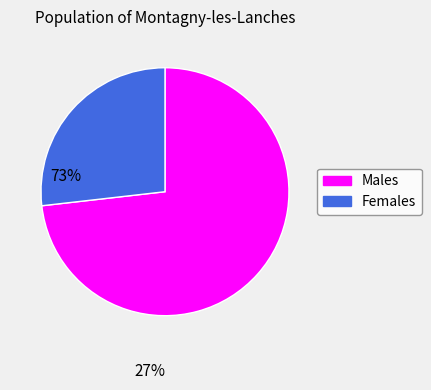

Rank the categories by value from lowest to highest.

Females, Males